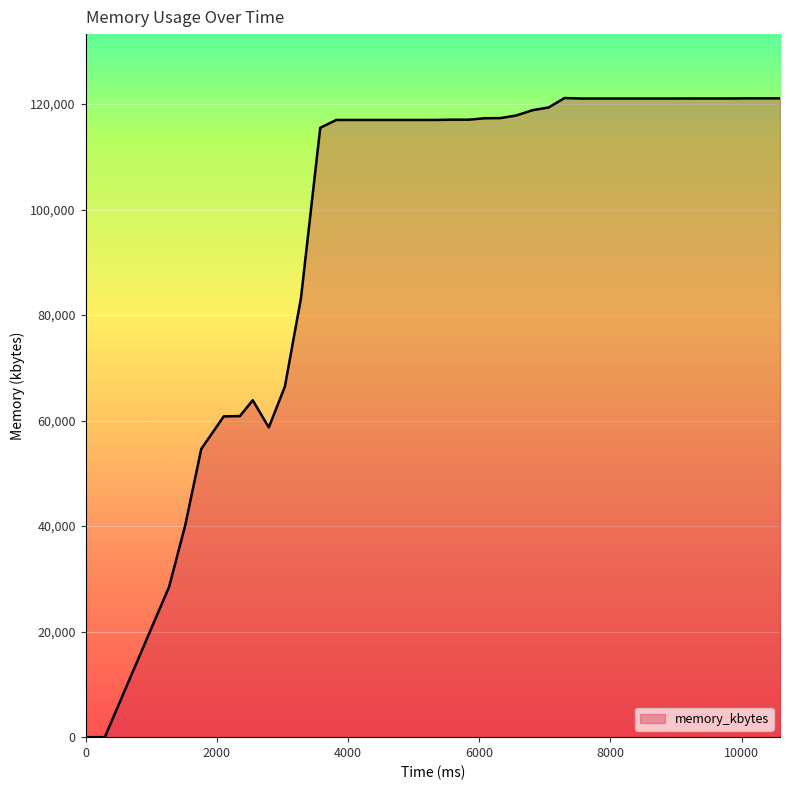

What is the maximum value shown in the chart?

121148